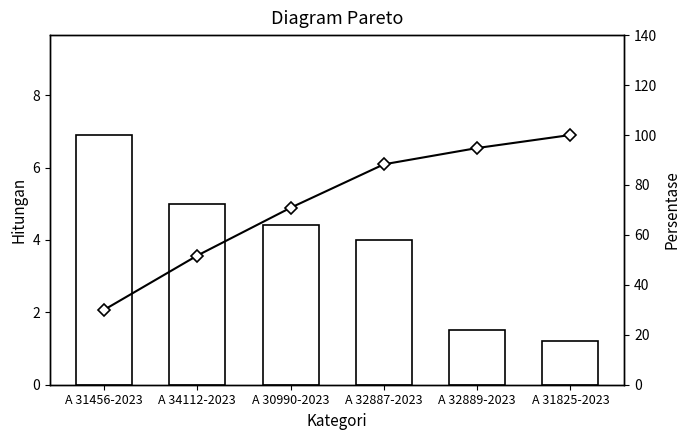

What is the average value of the Cumulative % series?

72.6